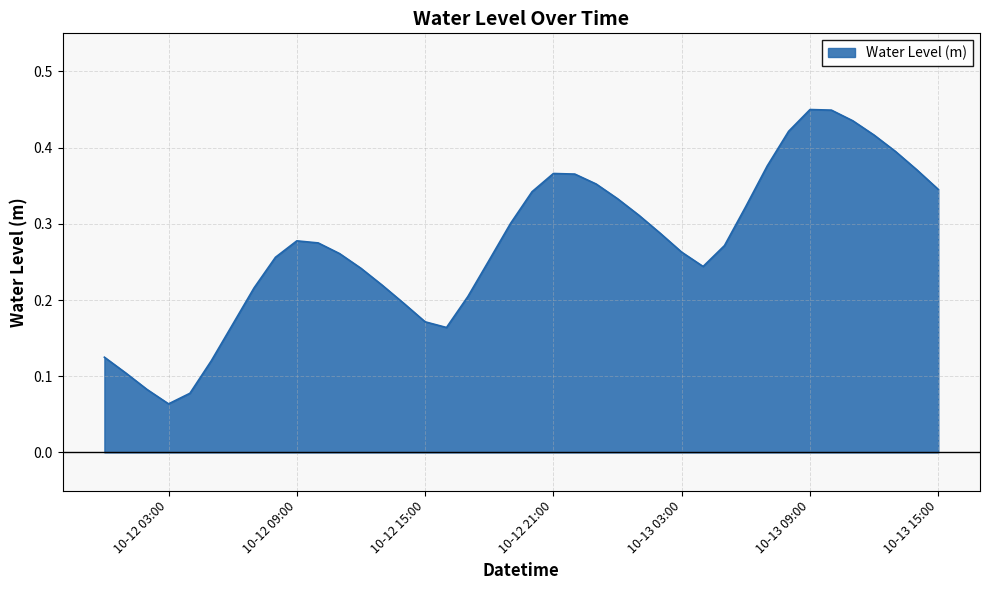

Does the chart display data point markers on the line(s)?

No